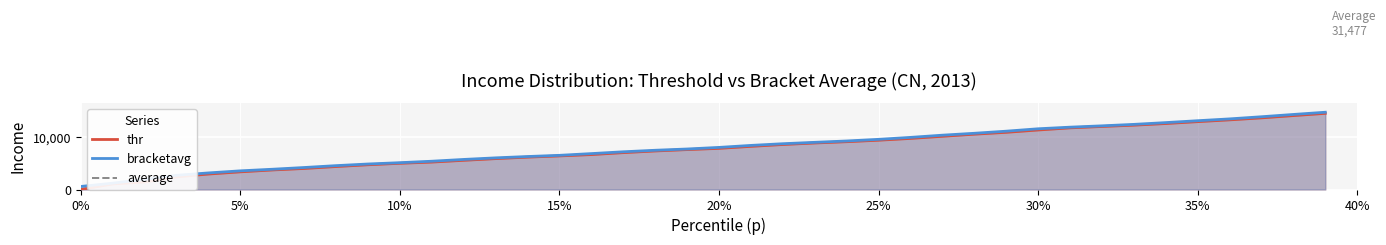

What is the lowest value of the bracketavg series?

575.4